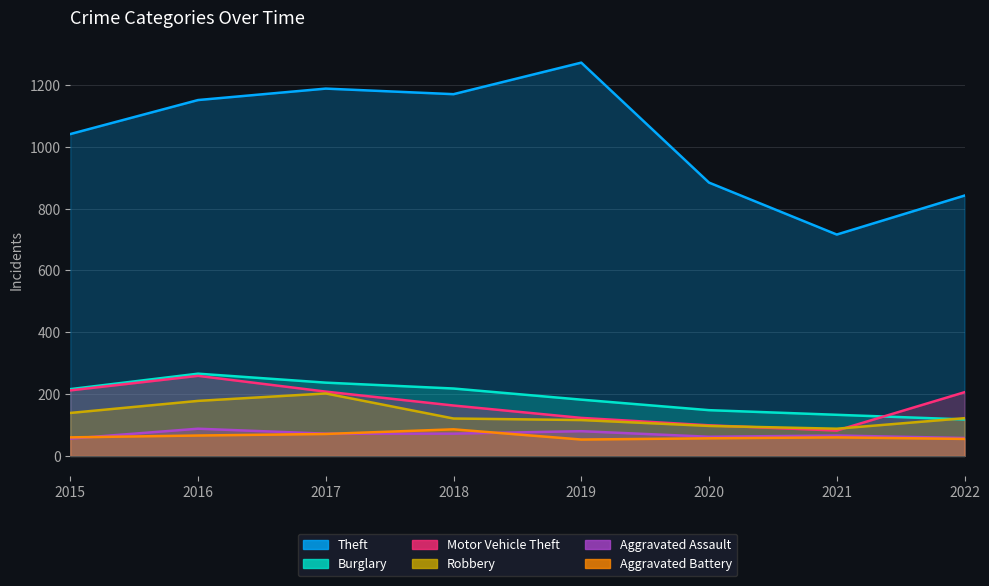

Which series has the largest total across all categories?

Theft